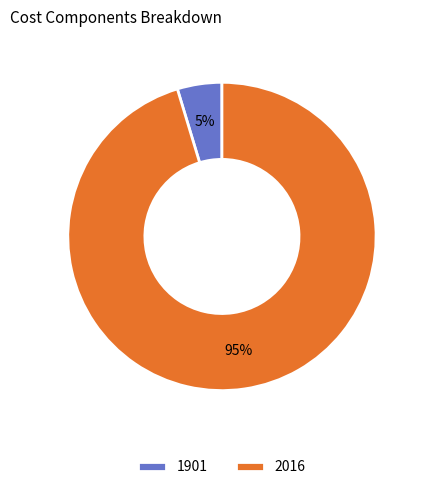

Combined, do 2016 and 1901 account for over 50%?

Yes